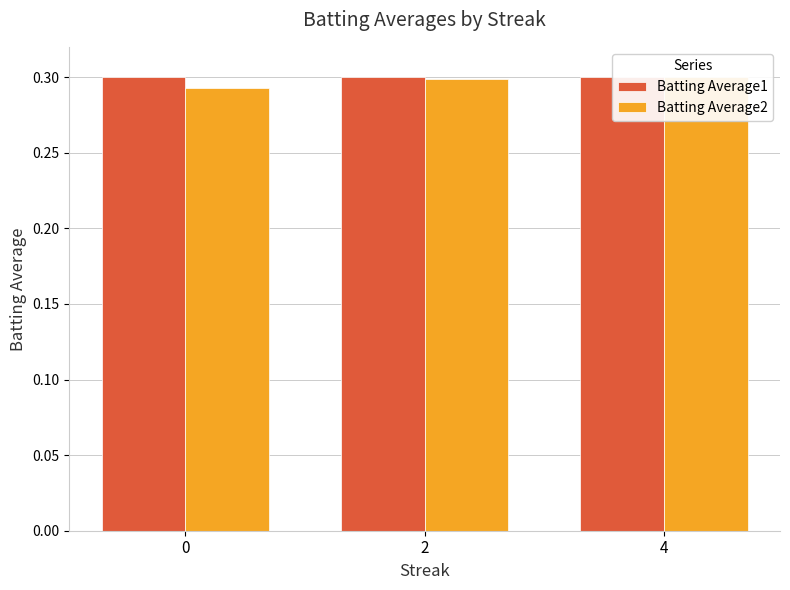

Rank the categories by Batting Average2 value from lowest to highest.

0, 2, 4